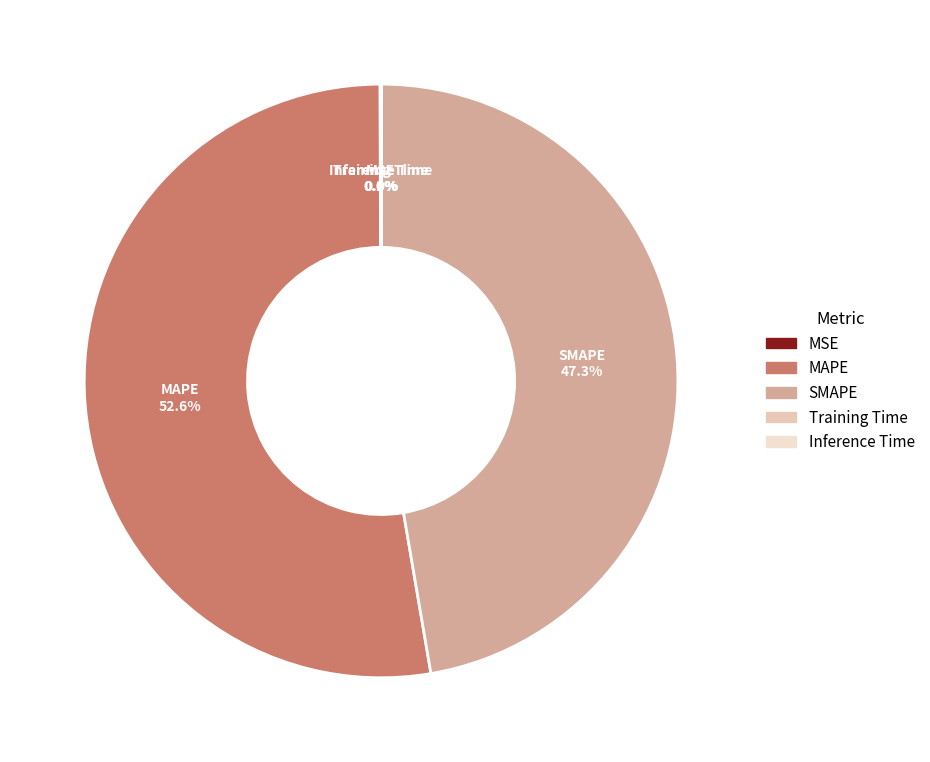

Does any single category account for the majority?

Yes